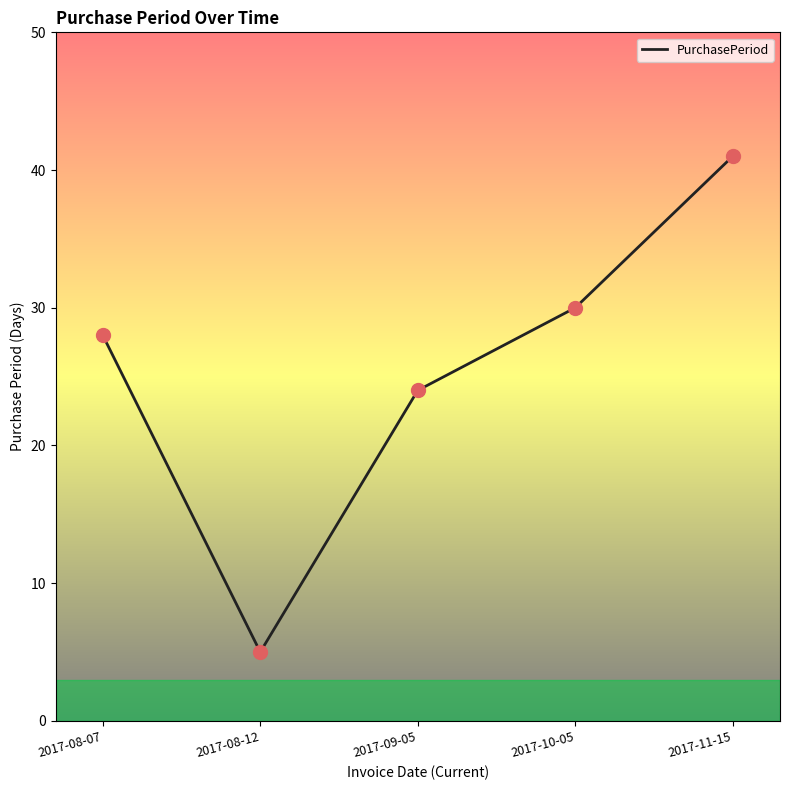

Approximately how many times larger is the value at 2017-08-12 compared to 2017-10-05?

0.2